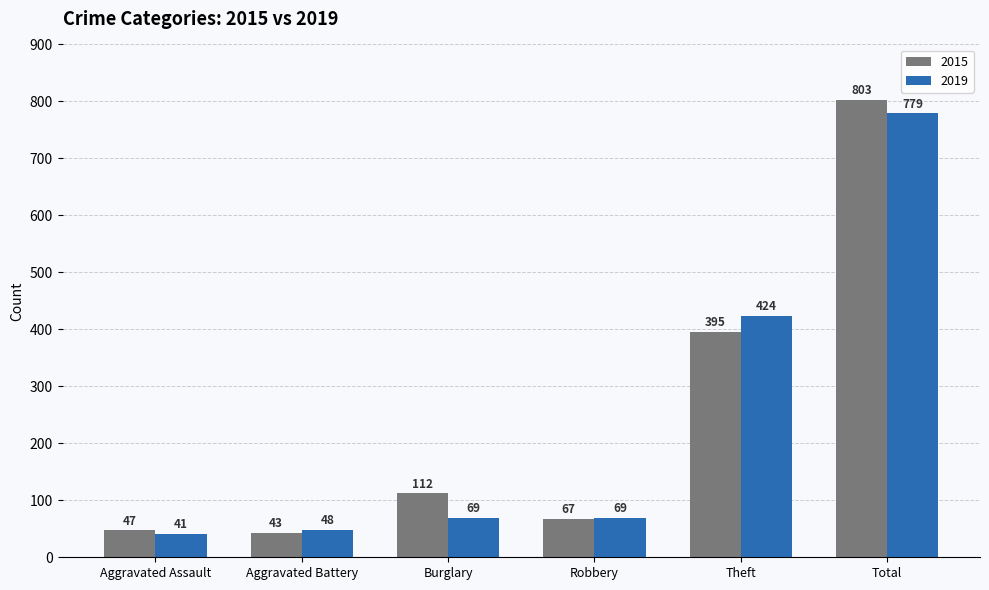

At which label does 2019 reach its minimum?

Aggravated Assault